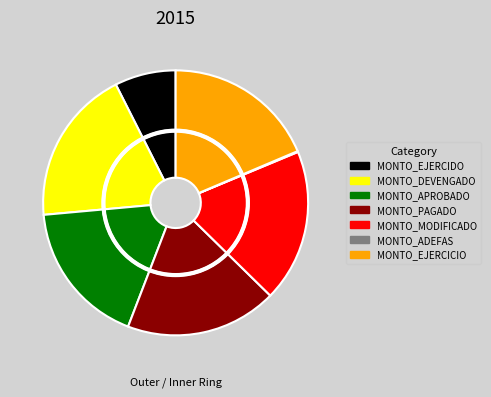

To the nearest percent, what is the combined percentage of MONTO_MODIFICADO and MONTO_APROBADO?

36%